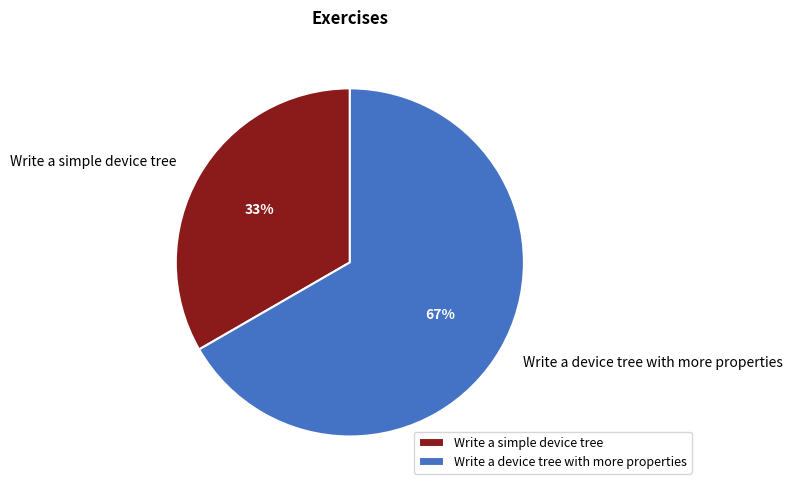

Is Write a device tree with more properties the majority of the pie?

Yes